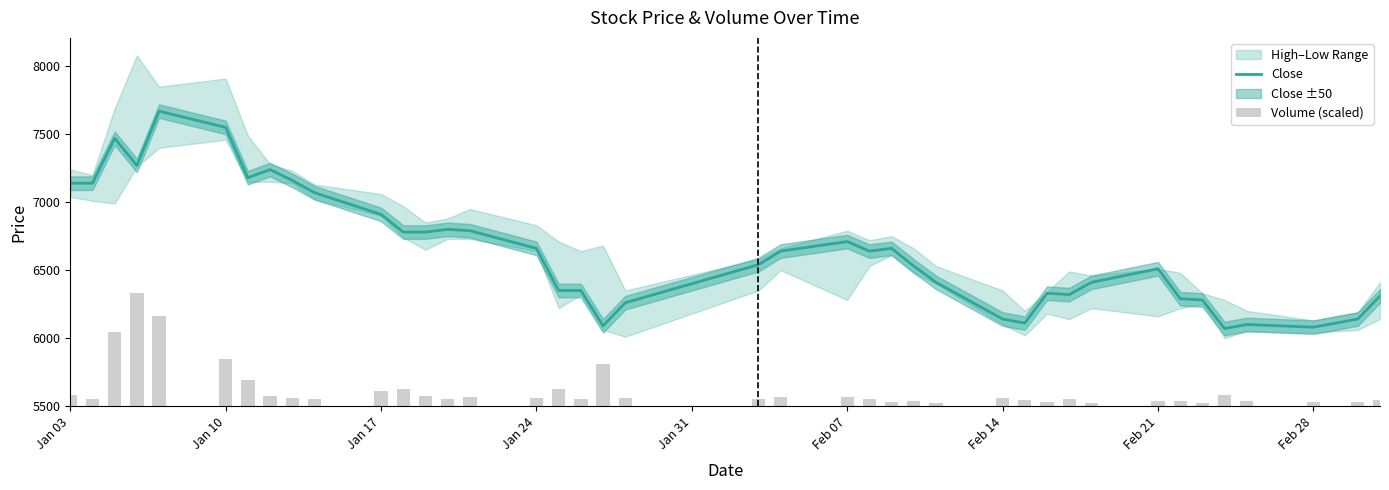

What is the difference between the maximum and minimum values in the Close series?

1600